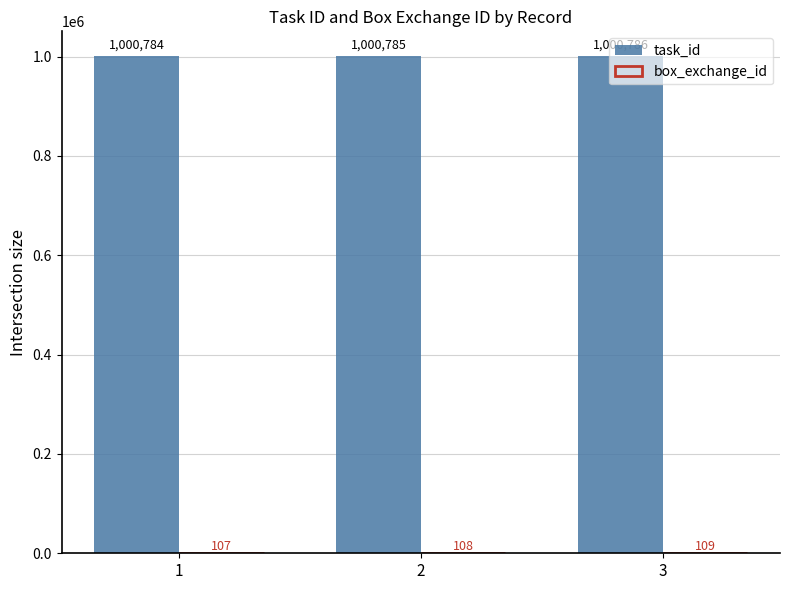

What is the sum of the task_id values at 3 and 2?

2001571